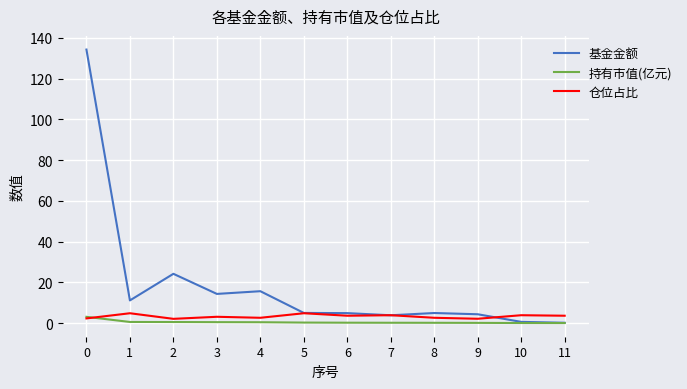

Which series has the widest spread of values?

基金金额